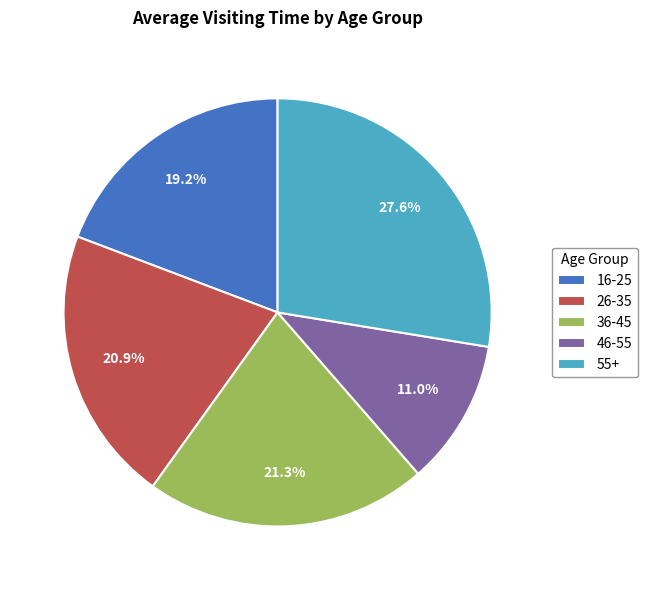

To the nearest percent, what is the combined percentage of 46-55 and 36-45?

32%